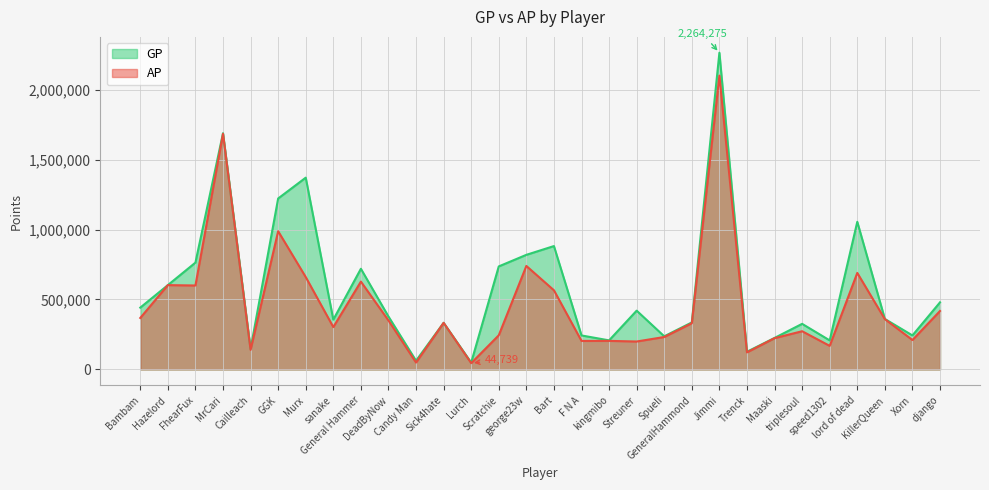

List the labels in order of AP value, smallest first.

Lurch, Candy Man, Trenck, Cailleach, speed1302, Streuner, F N A, kingmibo, Xorn, Maaski, Spueli, Scratchie, triplesoul, sanake, GeneralHammond, Sick4hate, DeadByNow, KillerQueen, Bambam, django, Bart, FhearFux, Hazelord, General Hammer, Murx, lord of dead, george23w, GGK, MrCari, Jimmi